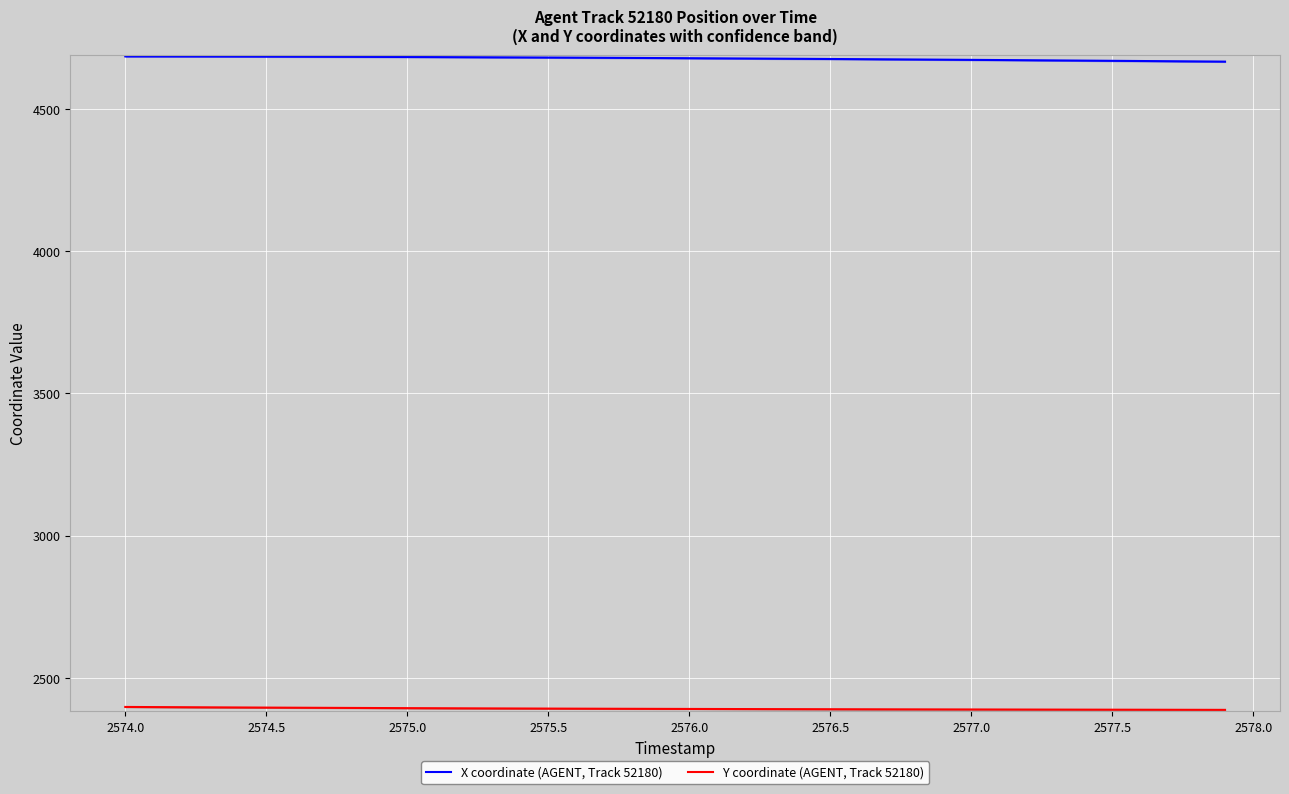

True or false: X coordinate (AGENT, Track 52180) has a value of 2367.4 at 2577.5.

False